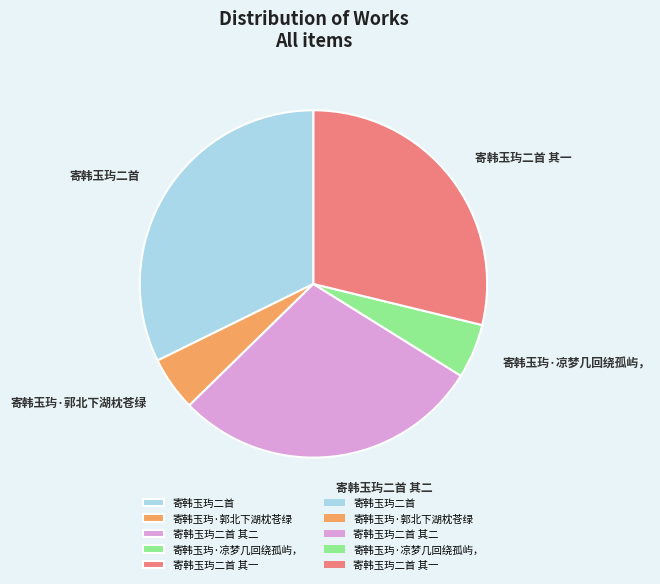

Combined, do 寄韩玉玙二首 其一 and 寄韩玉玙二首 account for over 50%?

Yes